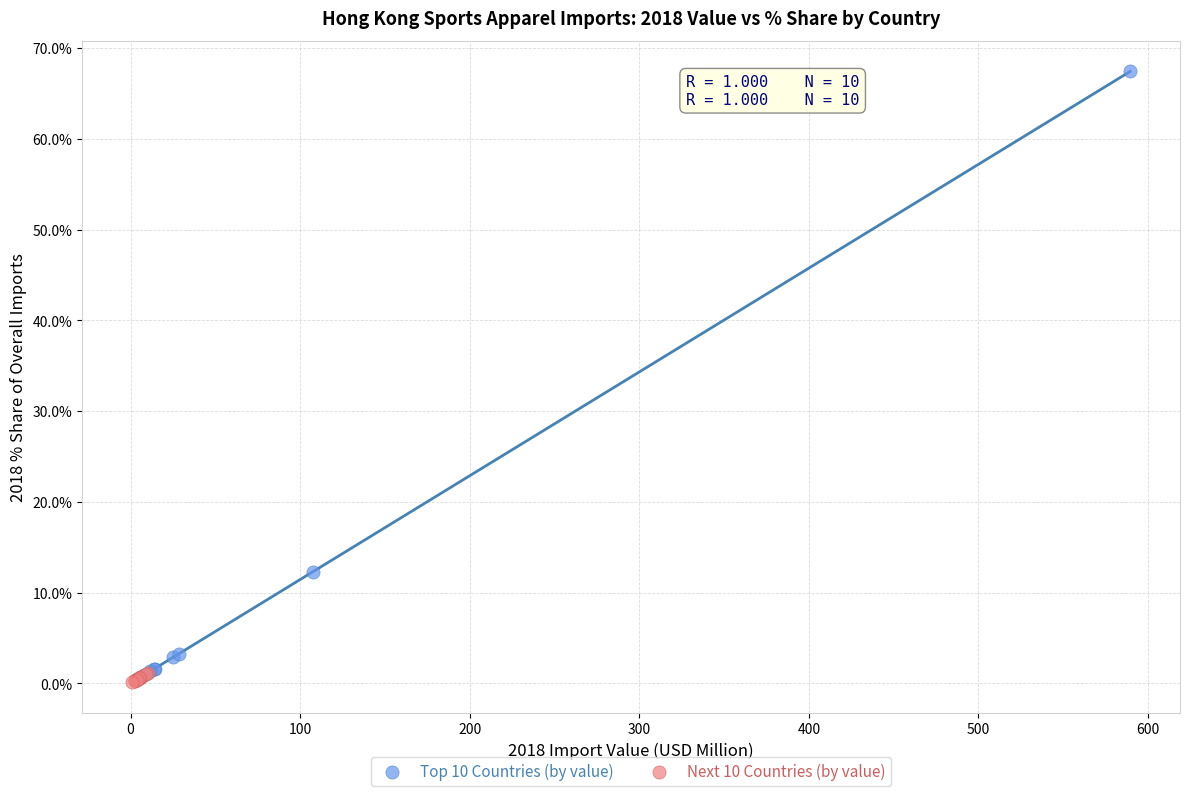

What are all the series names shown in the legend?

Top 10 Countries (by value), Next 10 Countries (by value)